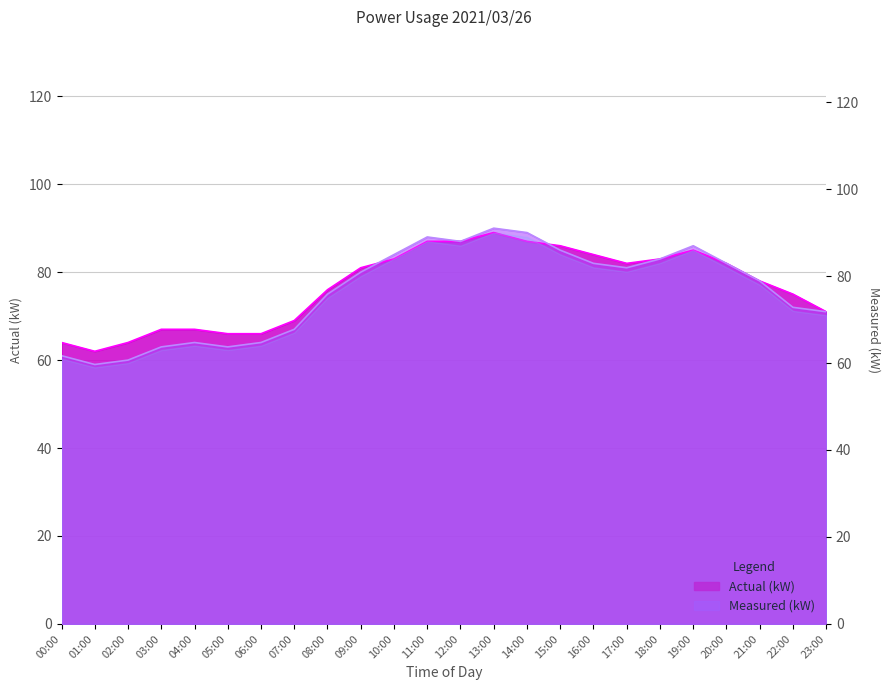

Which label corresponds to the largest value in the chart?

13:00